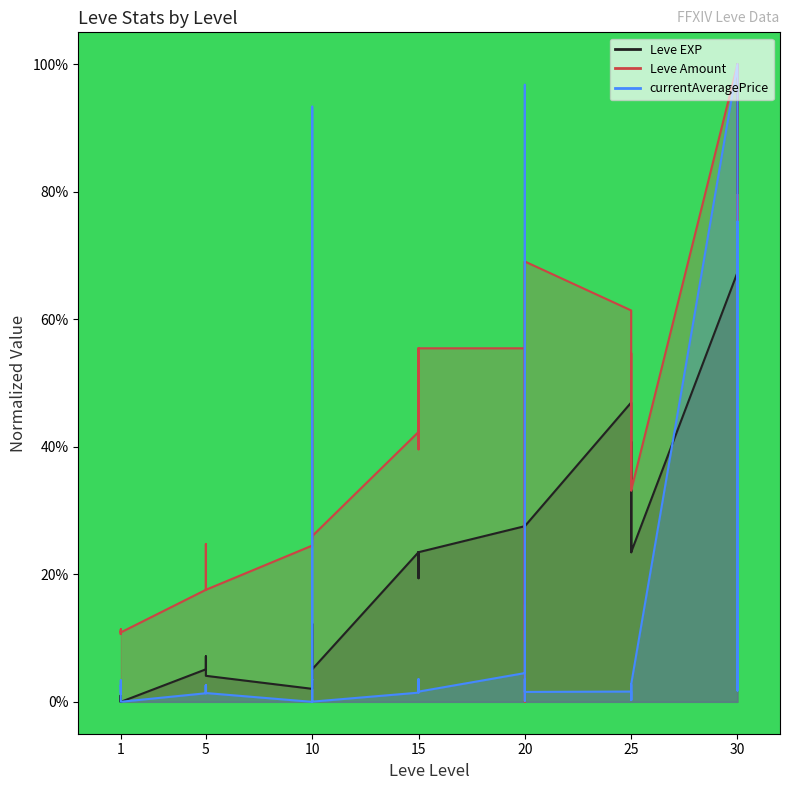

What is the difference between the highest and lowest values at 25?

59.8